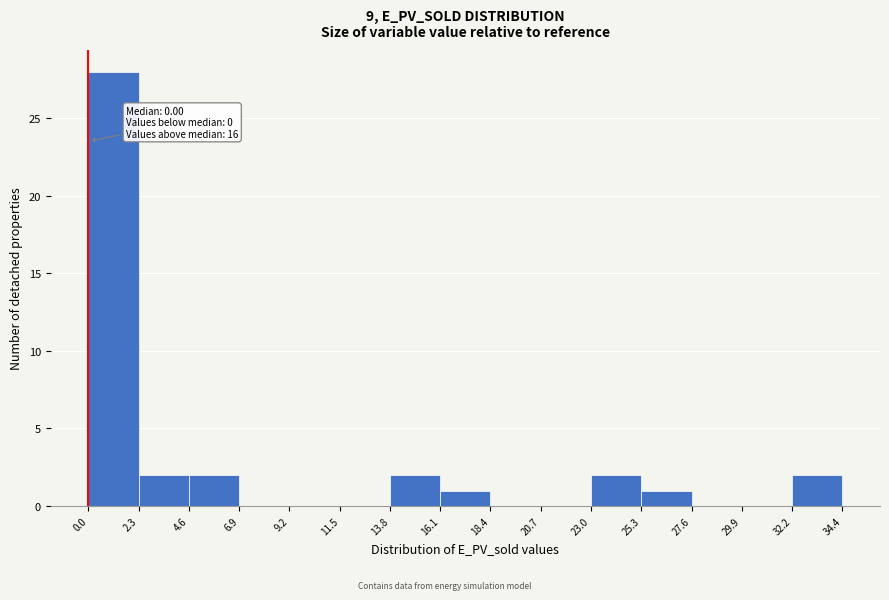

Over which range of the x-axis is the bar tallest?

0.0 to 2.3